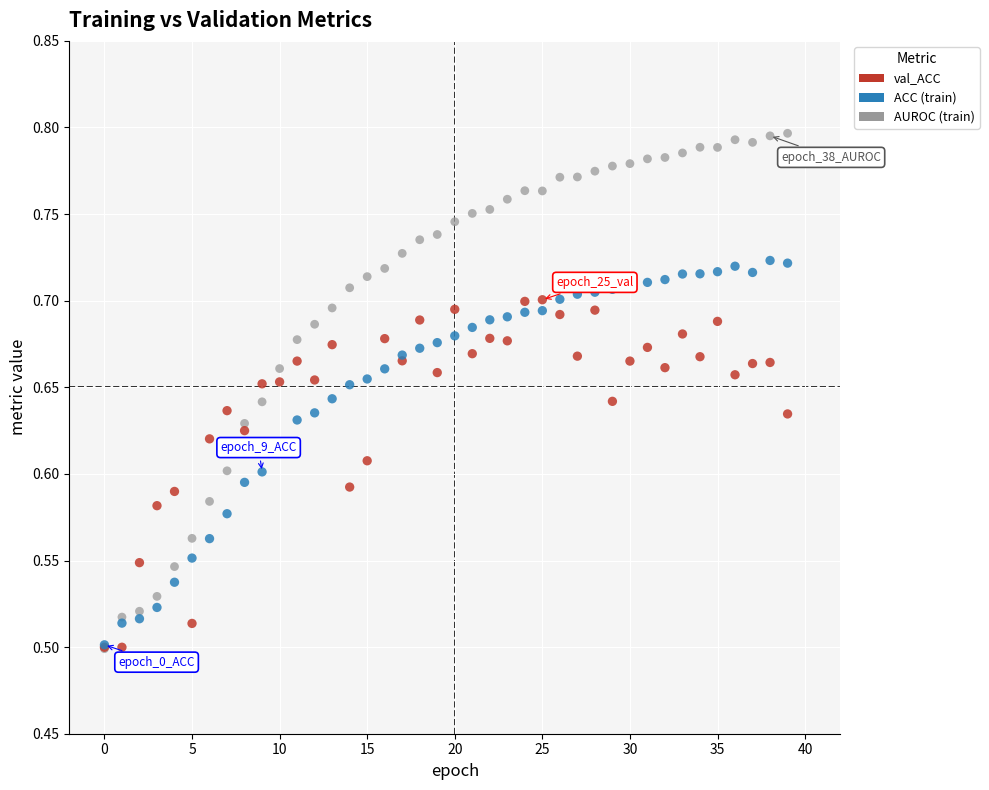

What are all the series names shown in the legend?

val_ACC, ACC (train), AUROC (train)